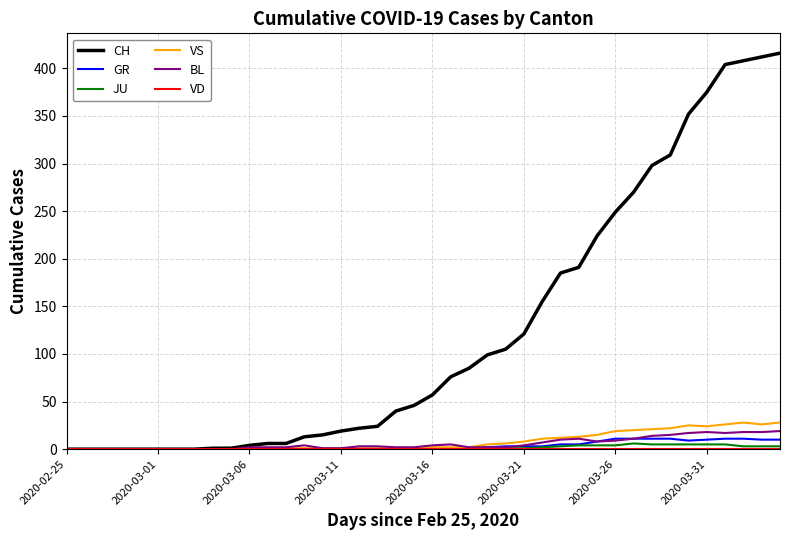

At how many categories does at least one series exceed 43?

21